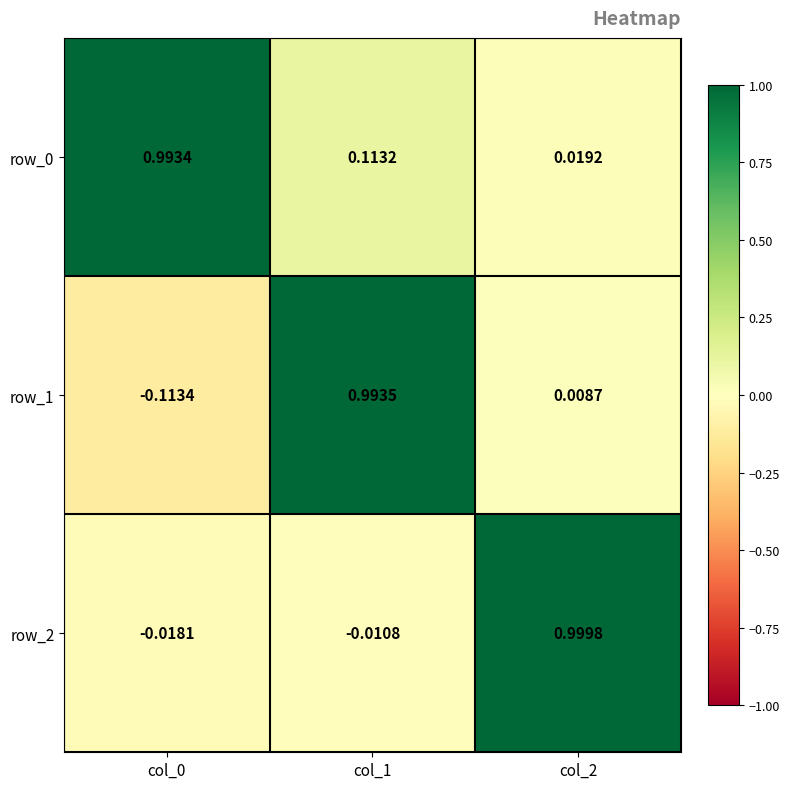

Which series changed the most between col_0 and col_1?

row_1